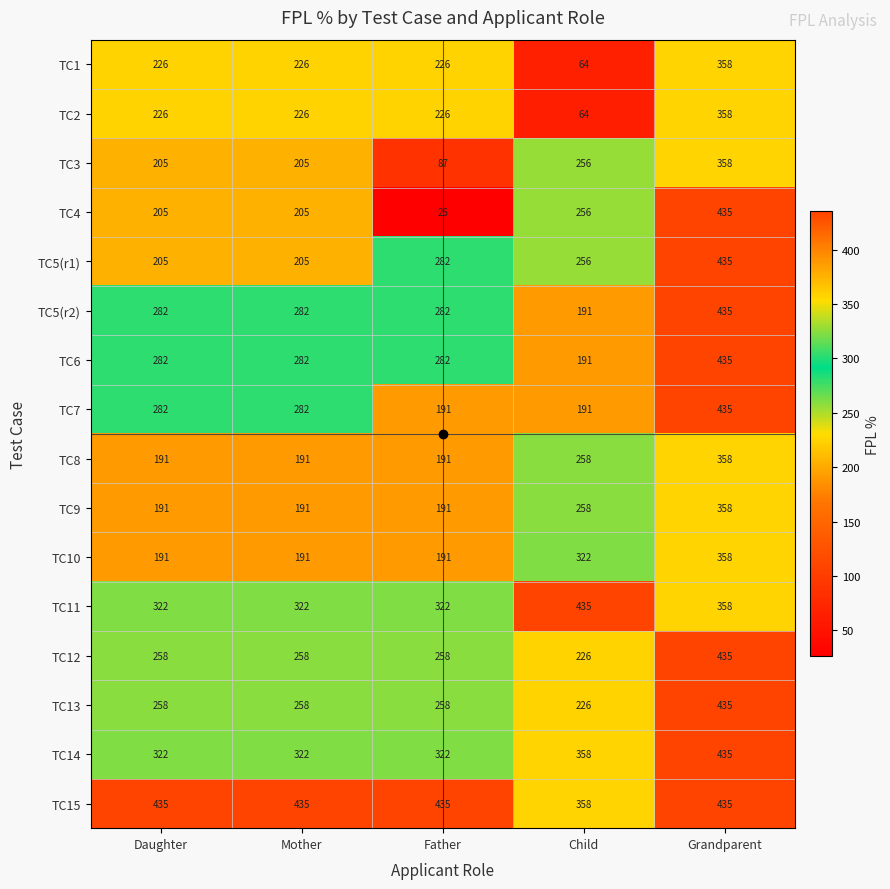

Which series has the widest spread of values?

TC4